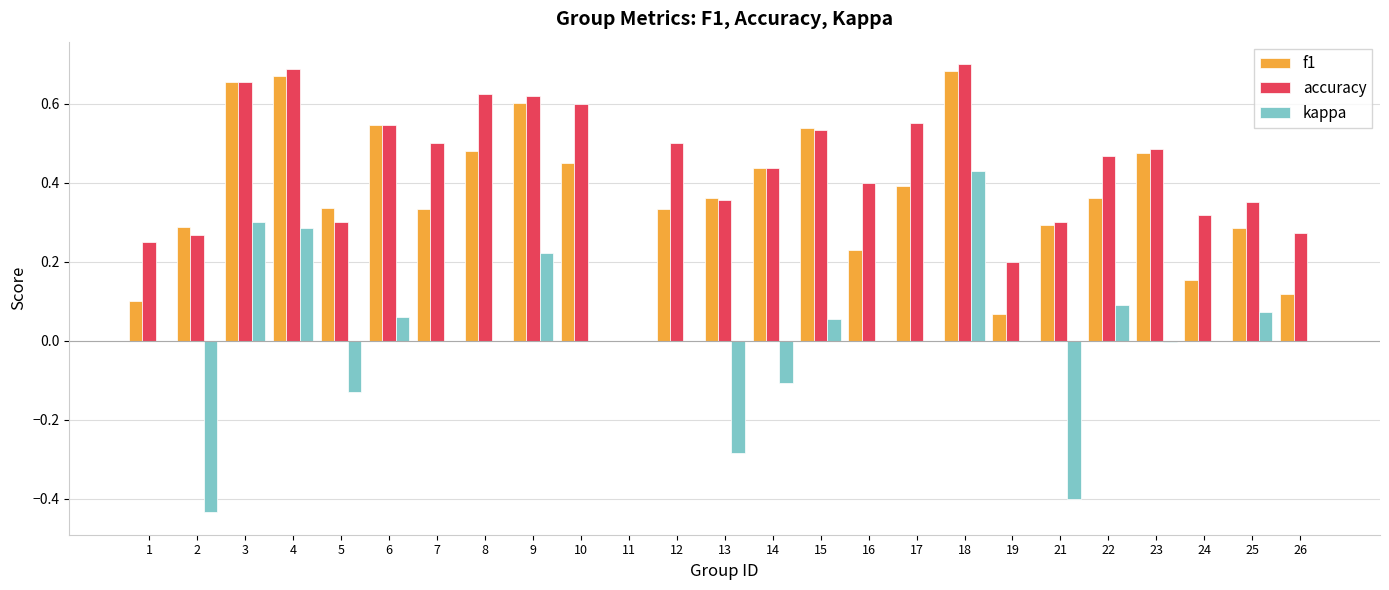

What is the total value across all series at 22?

0.9